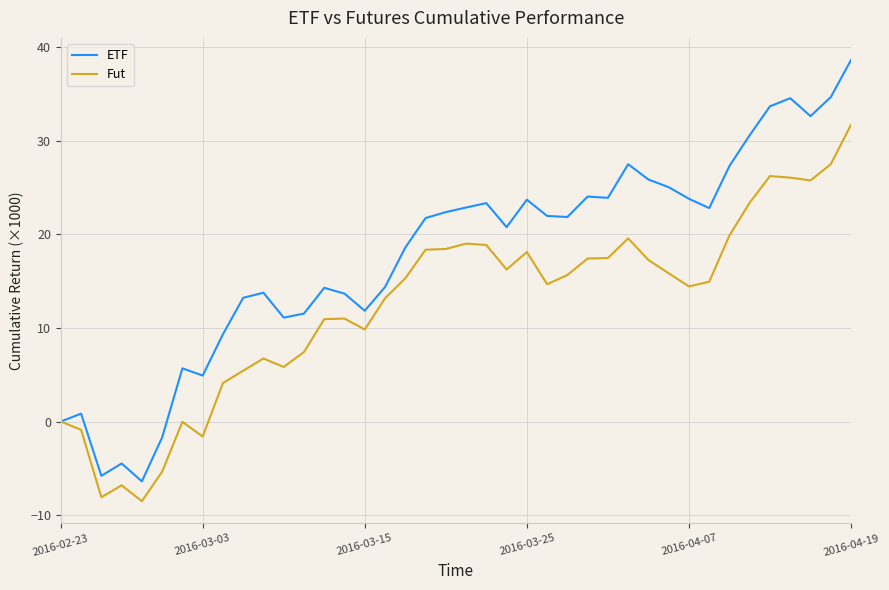

What is the minimum value for ETF?

-6.4